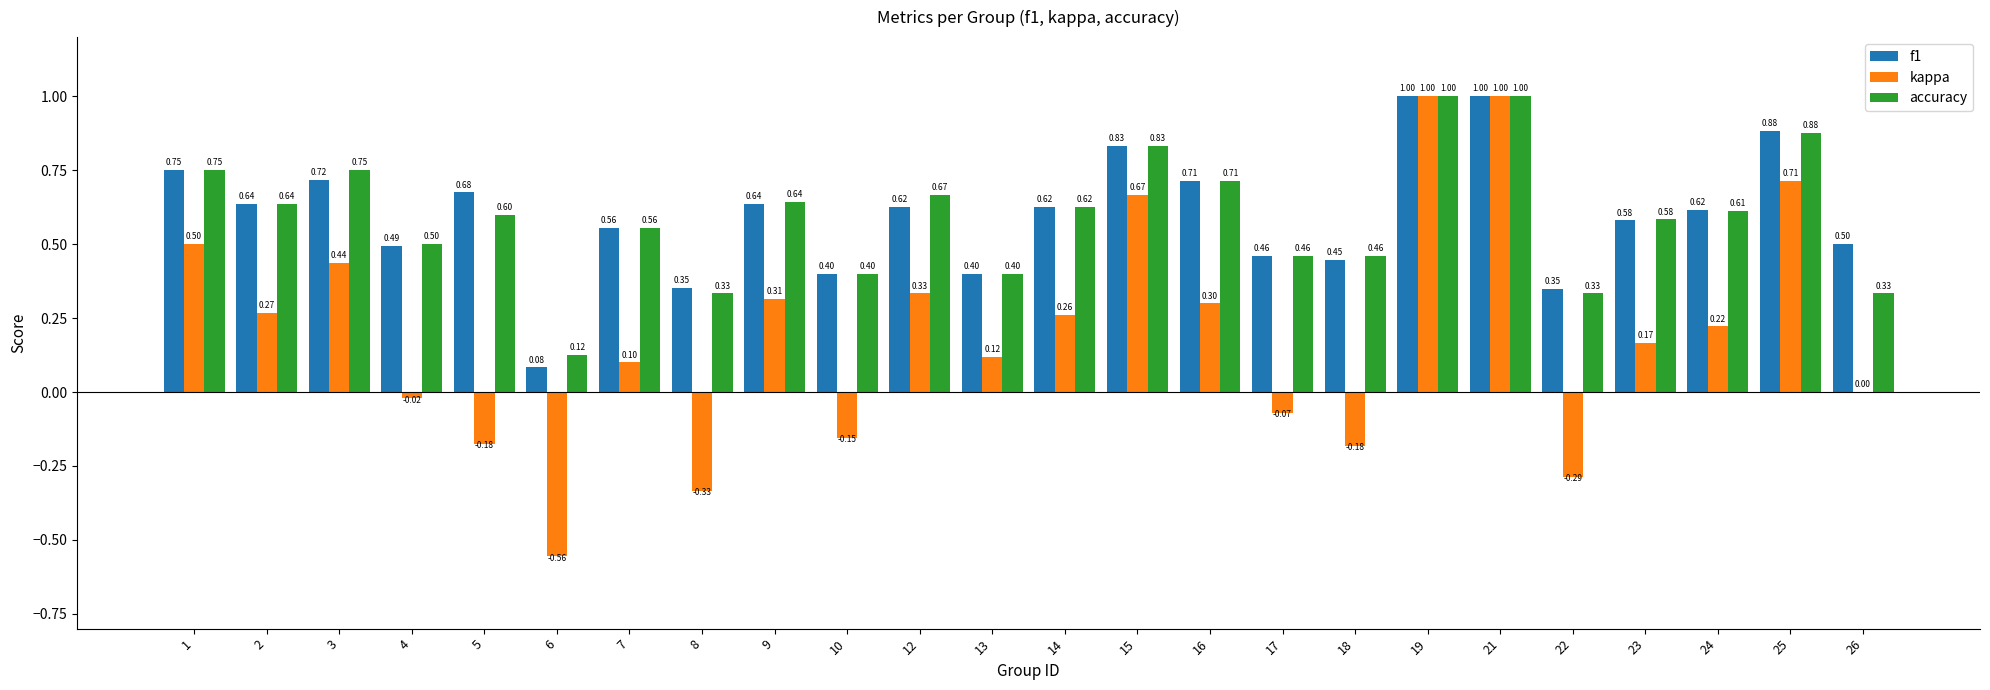

Is the value of f1 at 18 greater than the value of accuracy at 1?

No